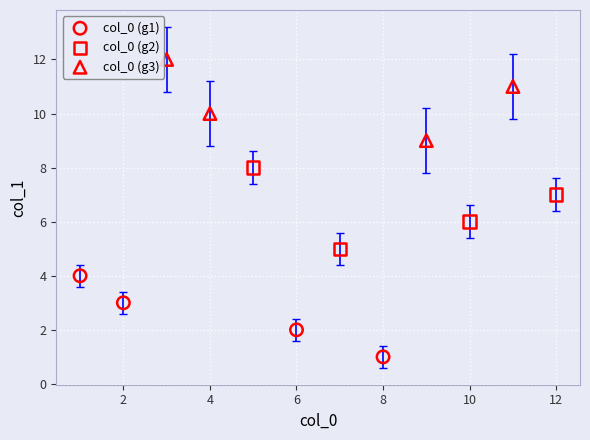

Which series contains the highest Y value?

col_0 (g3)